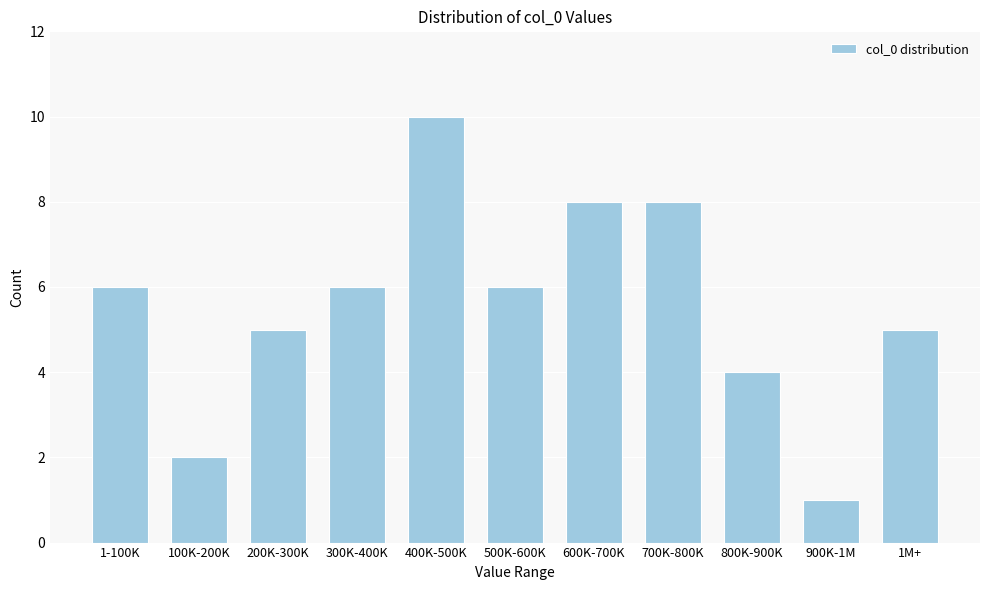

Reading left to right, transcribe all the data shown in this chart.

1-100K=6	100K-200K=2	200K-300K=5	300K-400K=6	400K-500K=10	500K-600K=6	600K-700K=8	700K-800K=8	800K-900K=4	900K-1M=1	1M+=5